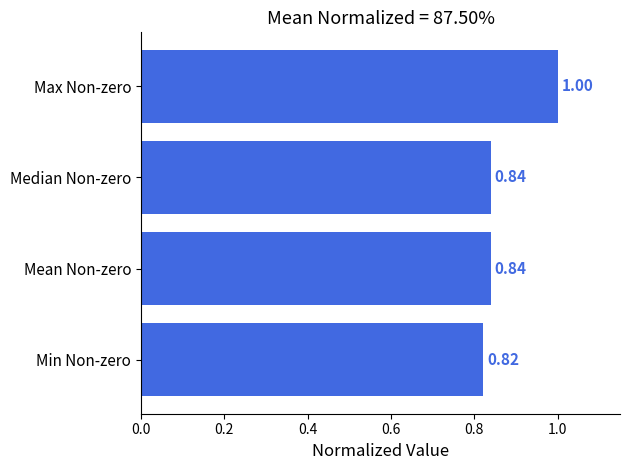

Where is the data nearest to the value 0?

Min Non-zero